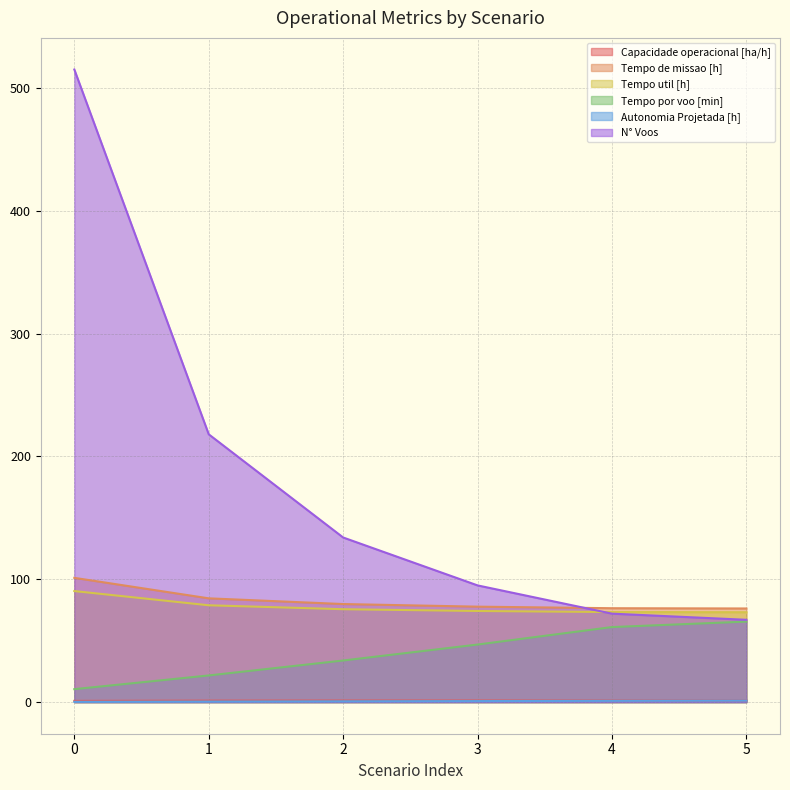

Where does the Tempo por voo [min] series first go above 46?

3